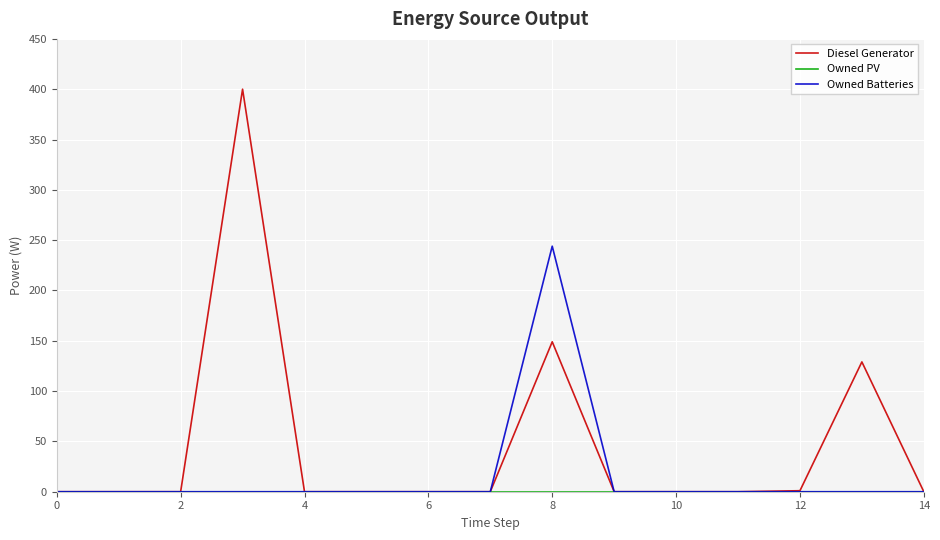

Which series has the widest spread of values?

Diesel Generator